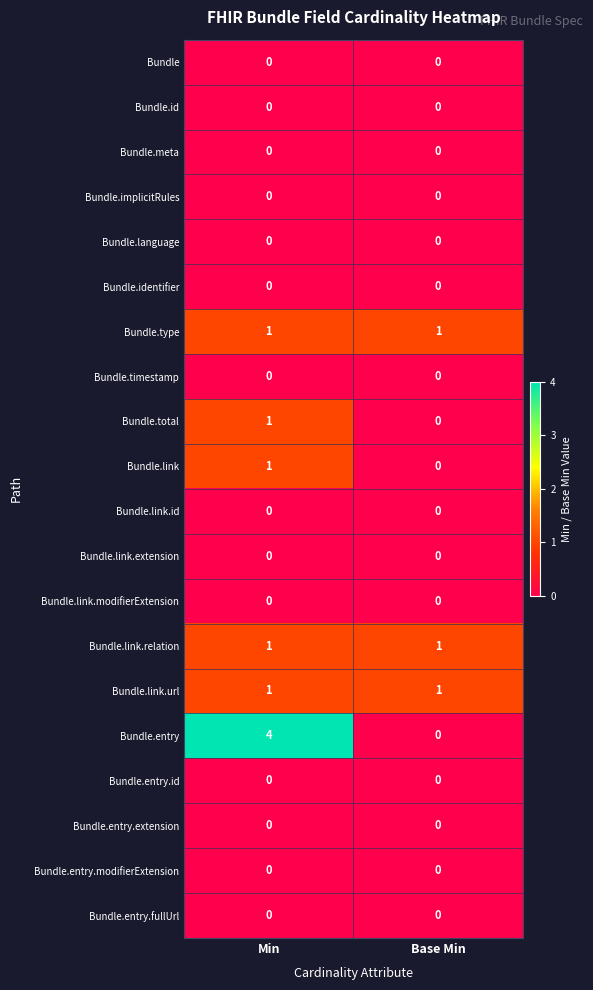

The Bundle series shows 0 at Base Min. True or false?

True